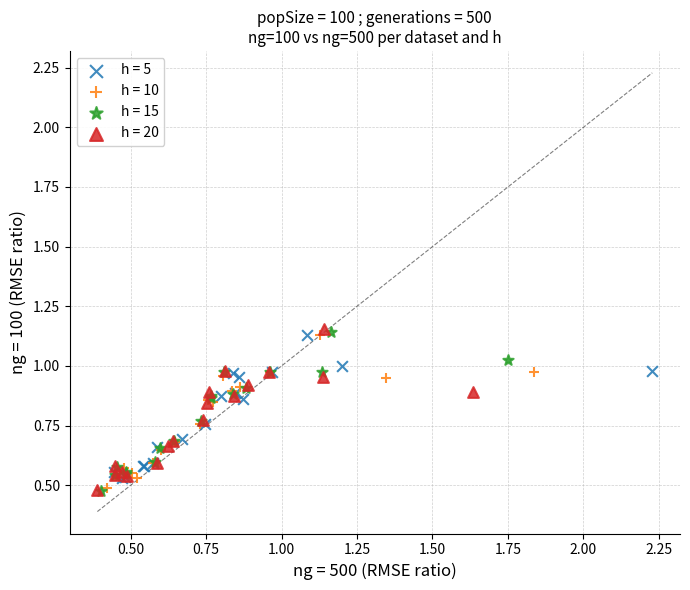

What are all the series names shown in the legend?

h = 5, h = 10, h = 15, h = 20